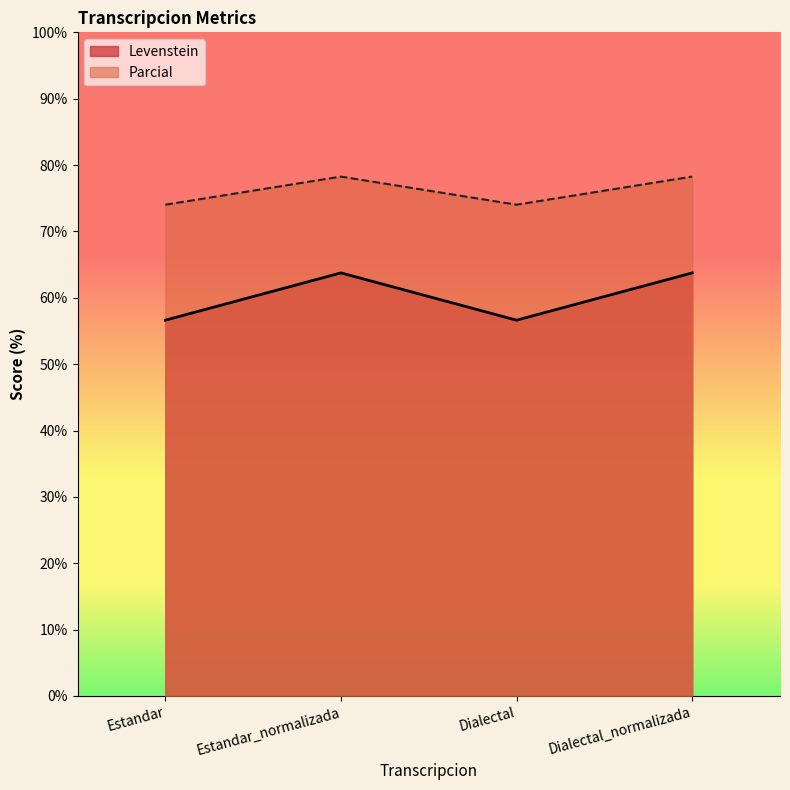

At which category does Parcial reach its first local valley?

Dialectal